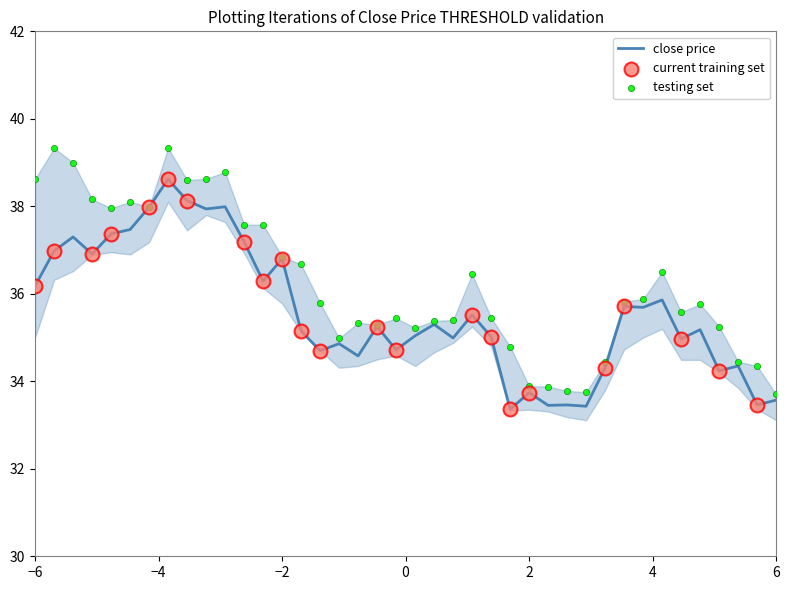

True or false: close price has a value of 36.8 at −2.

True